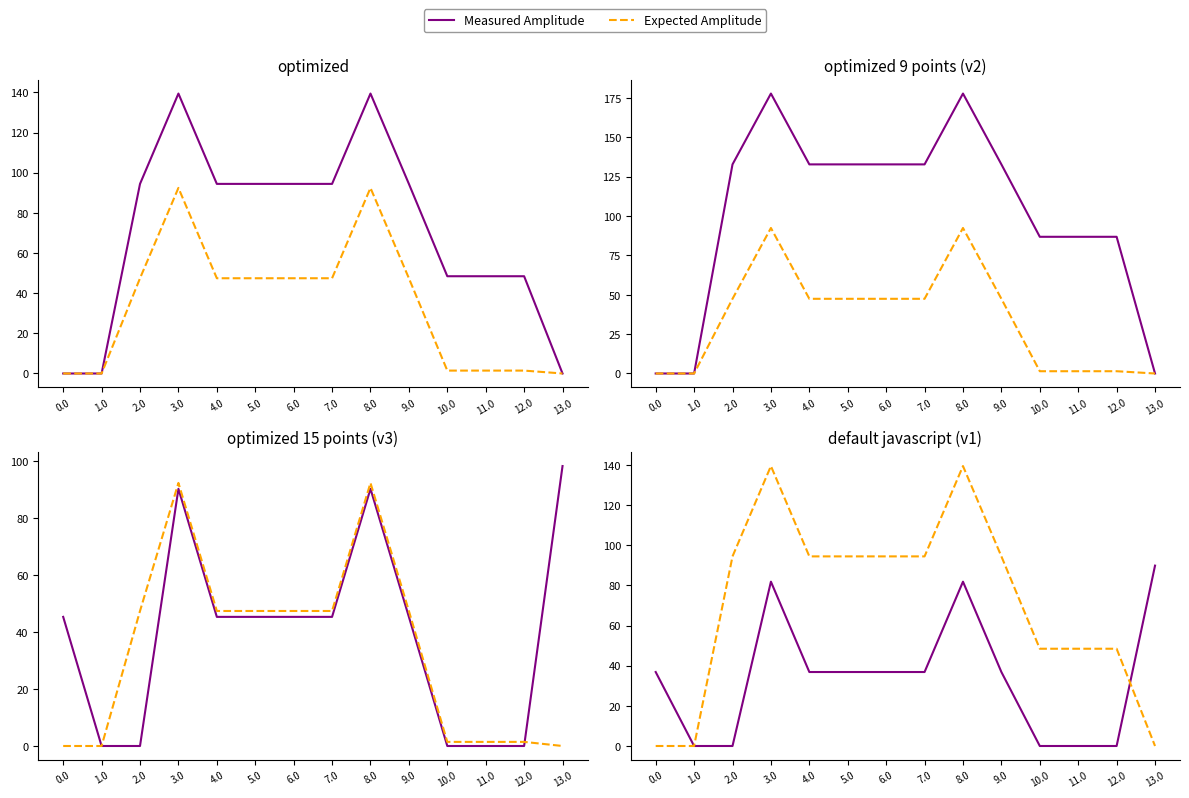

True or false: Expected Amplitude has a value of 0.0 at 0.0.

True